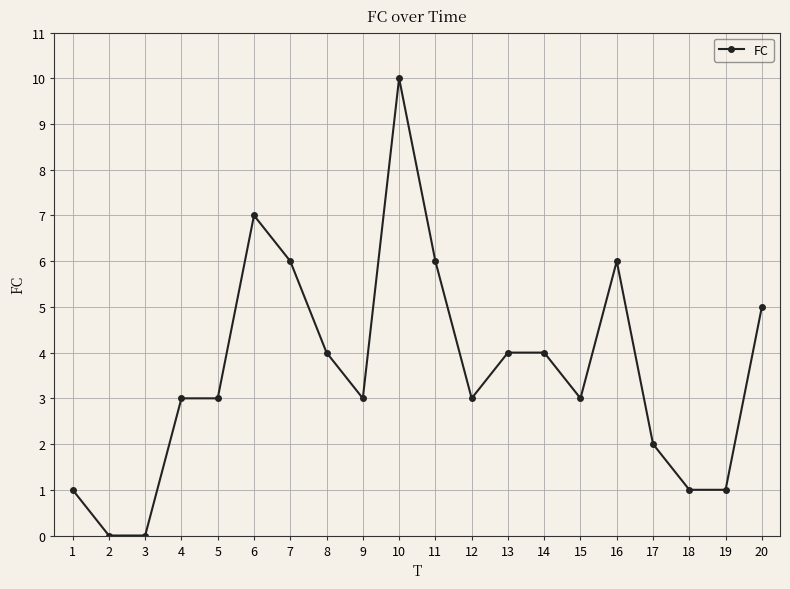

Count the number of data series in this chart.

1